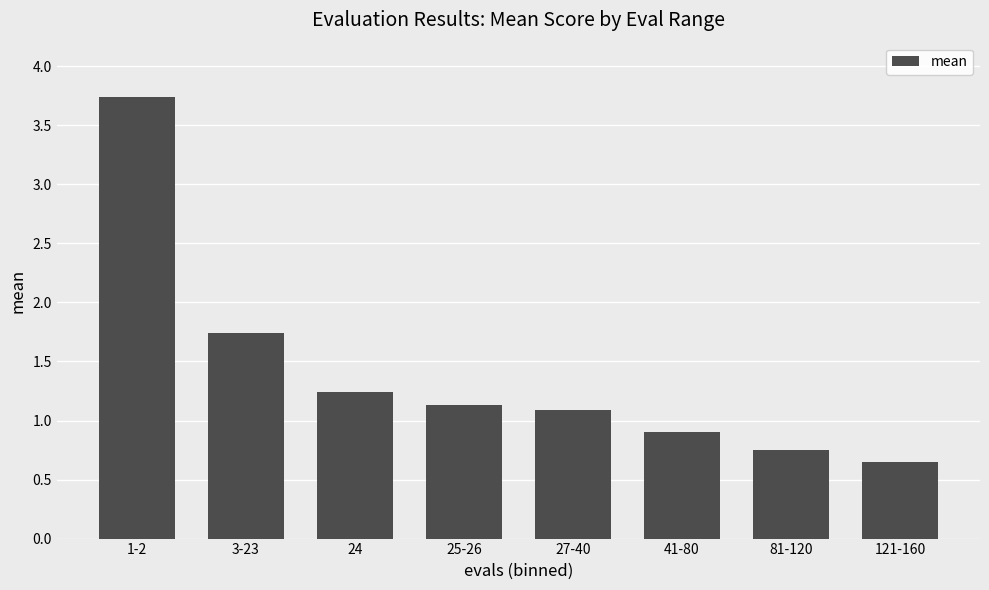

What is the label of the 7th bar from the right?

3-23